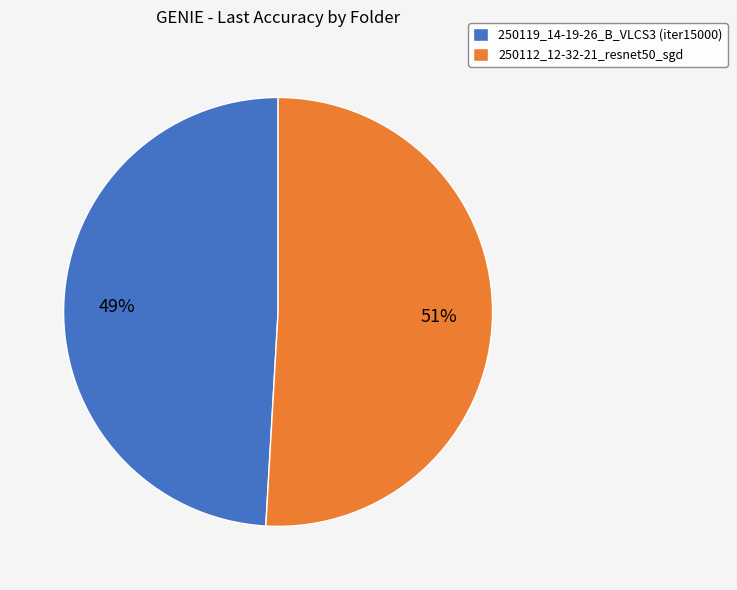

Approximately how many times larger is the value at 250112_12-32-21_resnet50_sgd compared to 250119_14-19-26_B_VLCS3 (iter15000)?

1.0